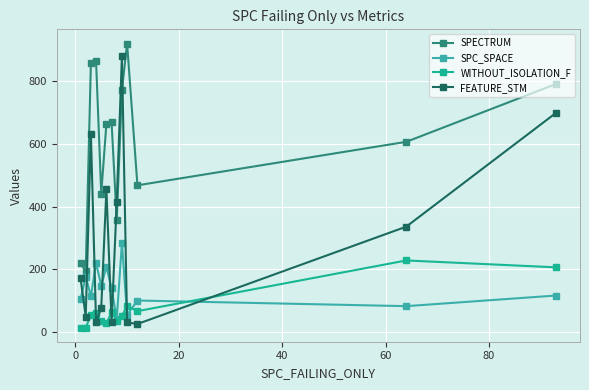

What is the value of the SPC_SPACE point at the 12th from the left?

82.0